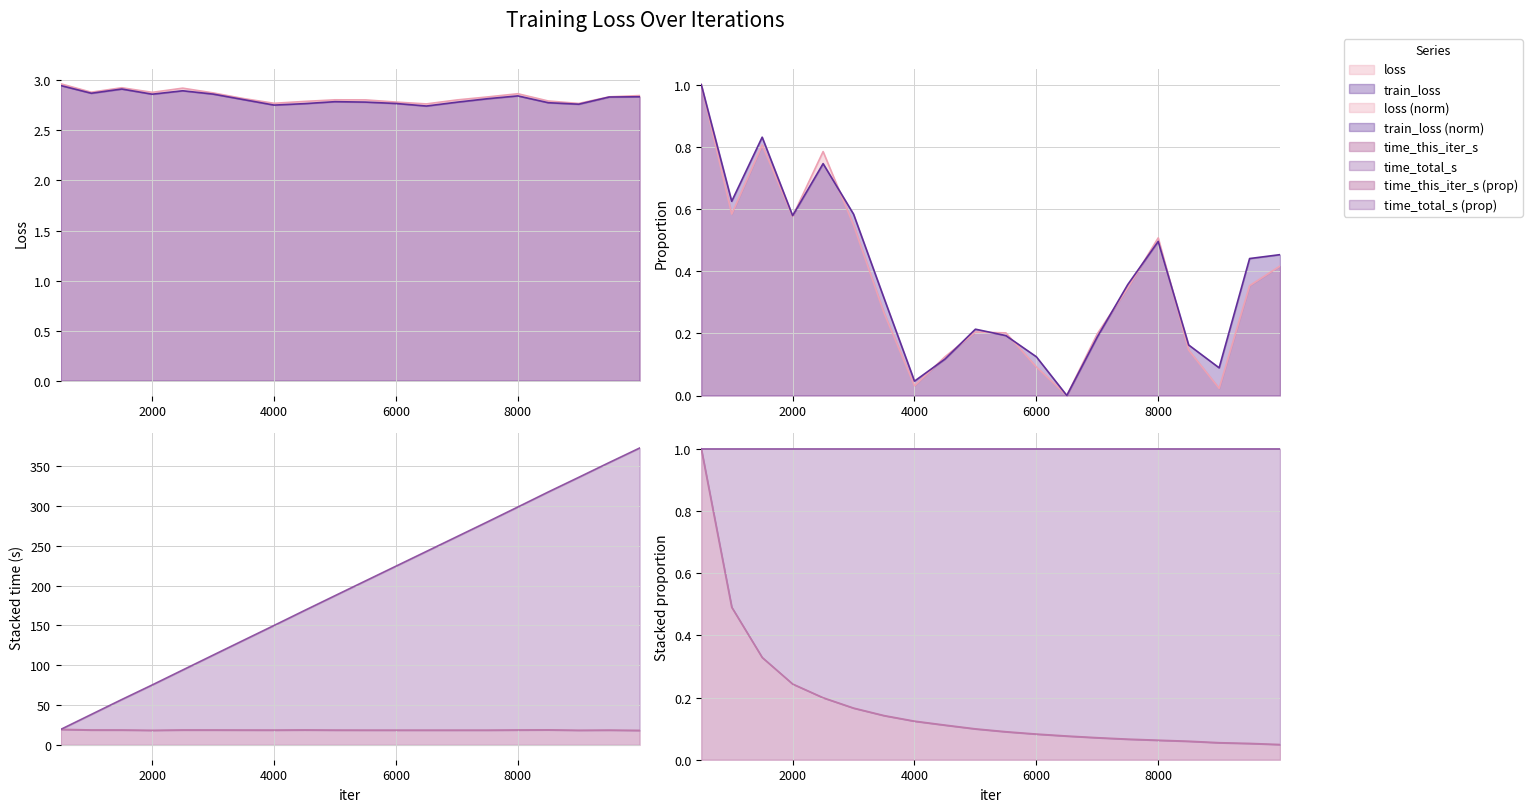

What is the difference between the maximum and minimum values in the loss series?

0.2